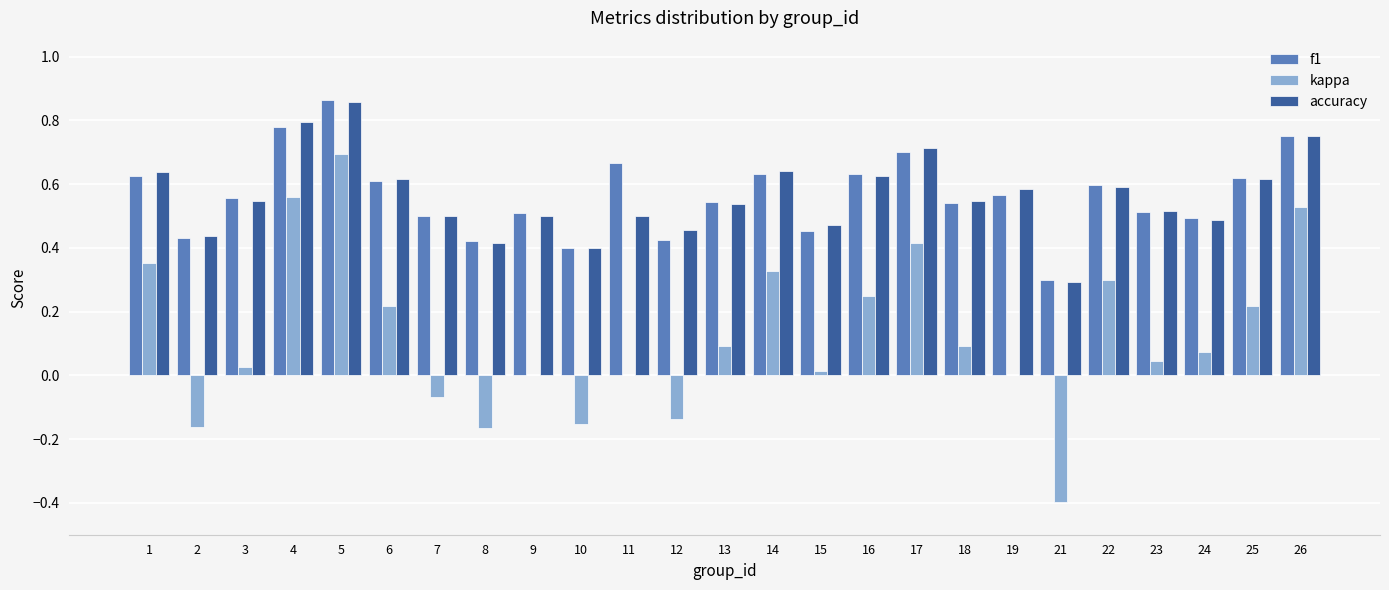

Which category has the highest value in the kappa series?

5